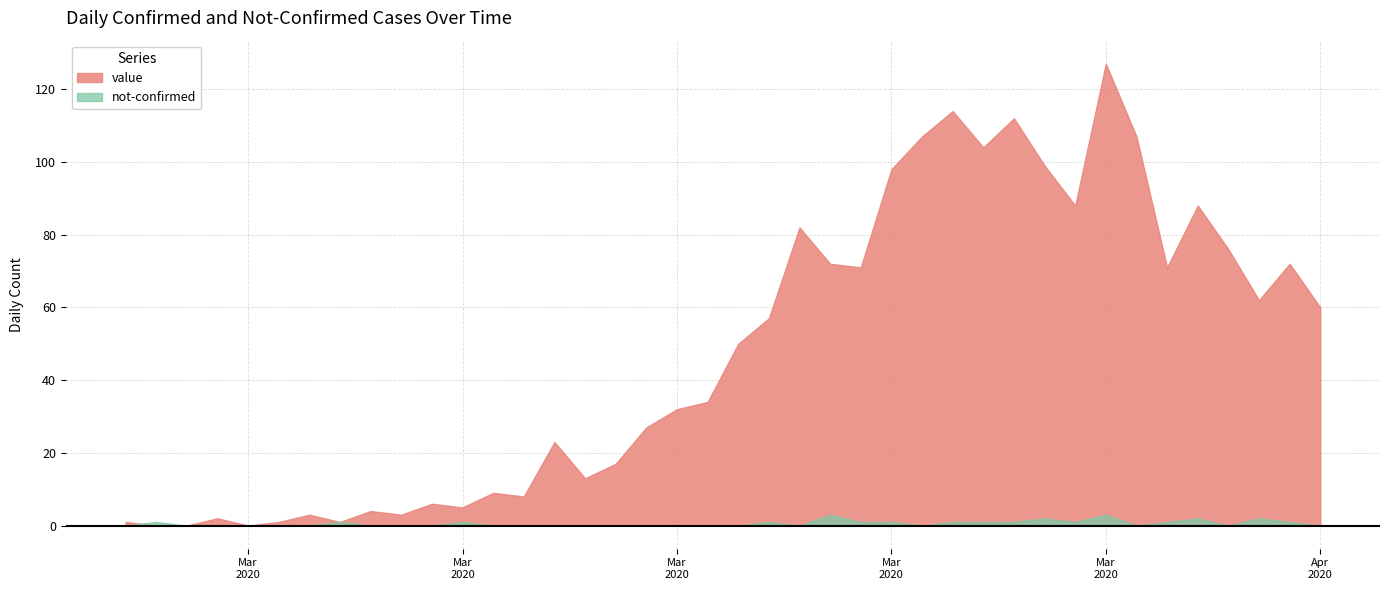

How many data points in value are above 50?

19